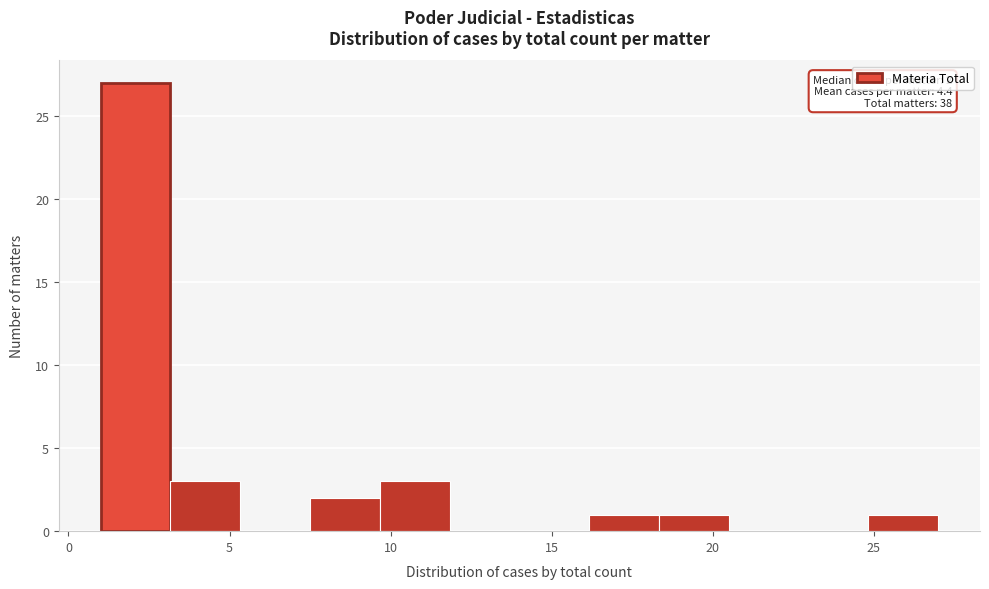

Over which range of the x-axis is the bar tallest?

1.0 to 3.0